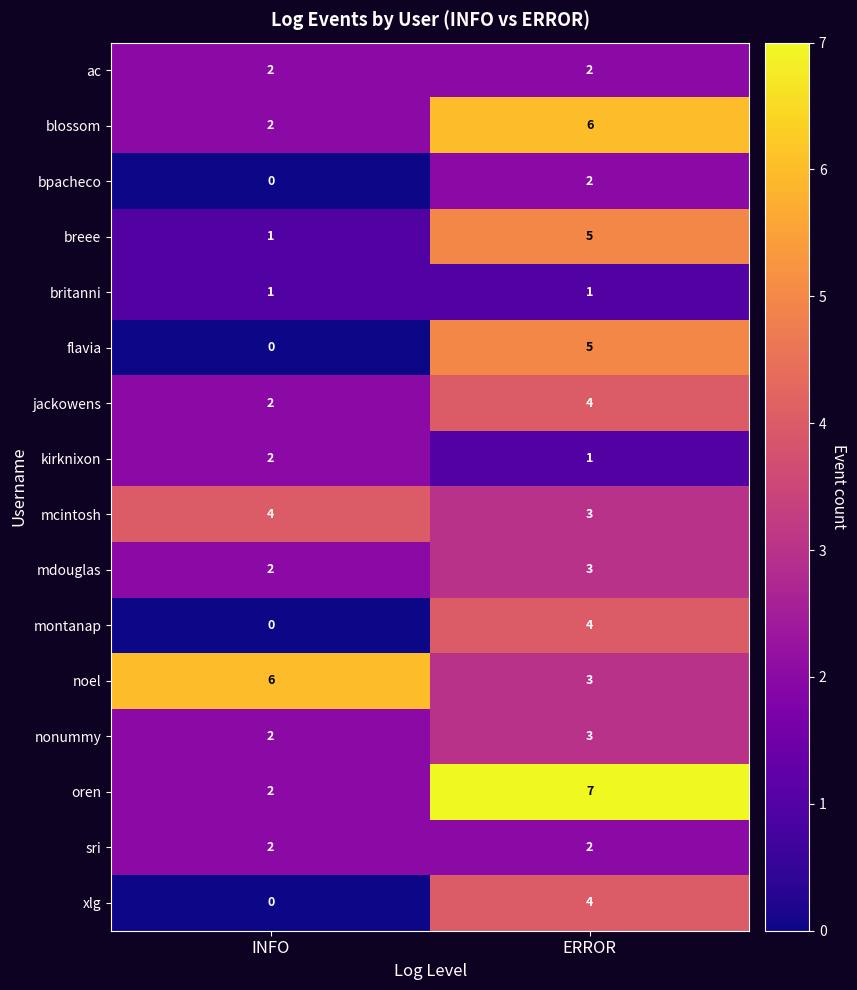

What is the spread (max minus min) of values at INFO?

6